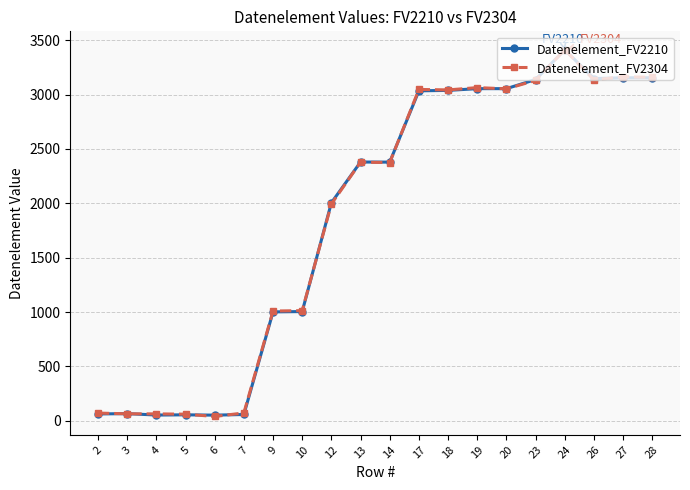

Is the value of Datenelement_FV2210 at 5 greater than the value of Datenelement_FV2304 at 9?

No